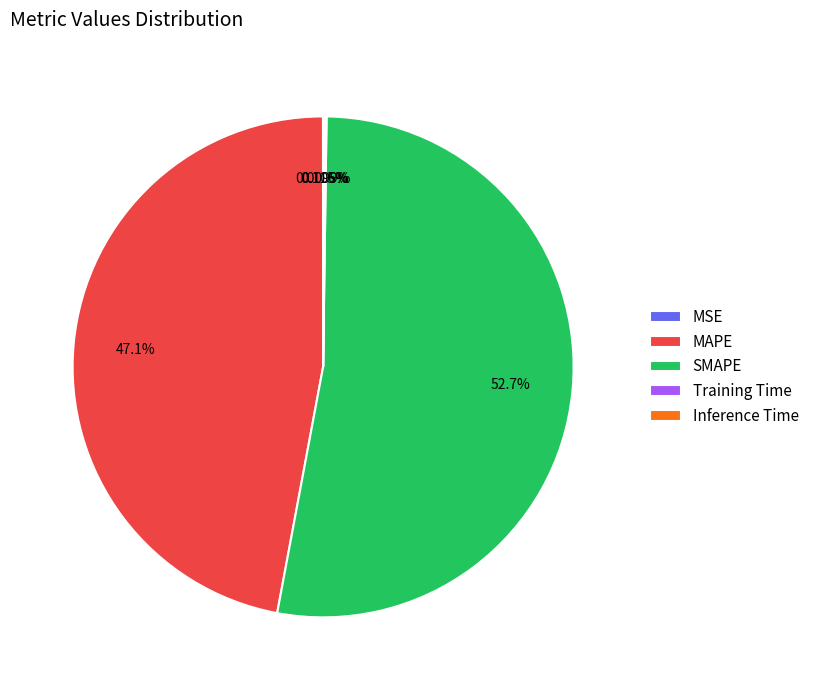

What is the largest slice in the pie chart?

SMAPE